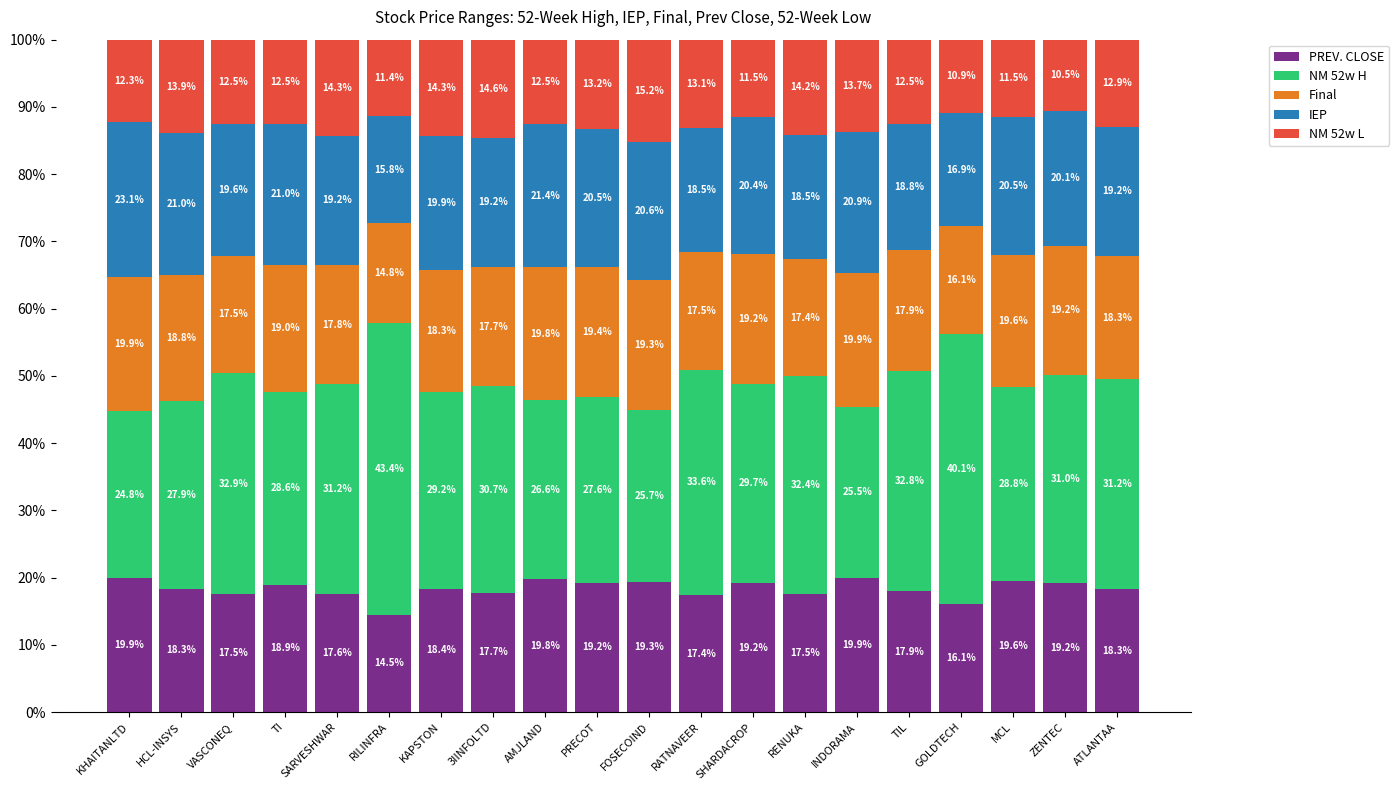

At which label does PREV. CLOSE first exceed 18?

KHAITANLTD